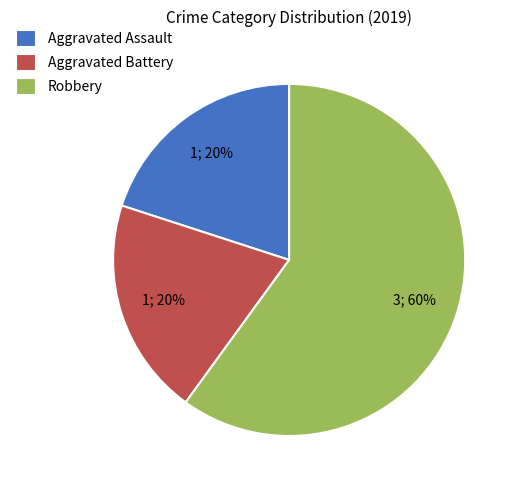

Is it true that Robbery is 51% of the pie?

False